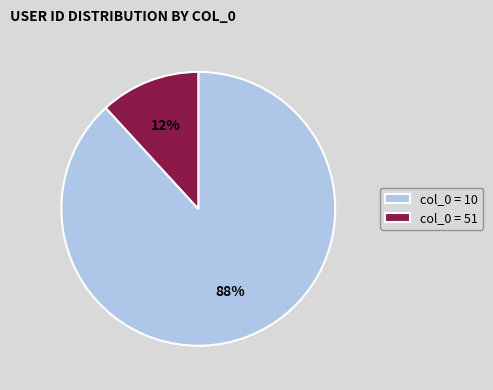

Rank the categories by value from highest to lowest.

col_0 = 10, col_0 = 51